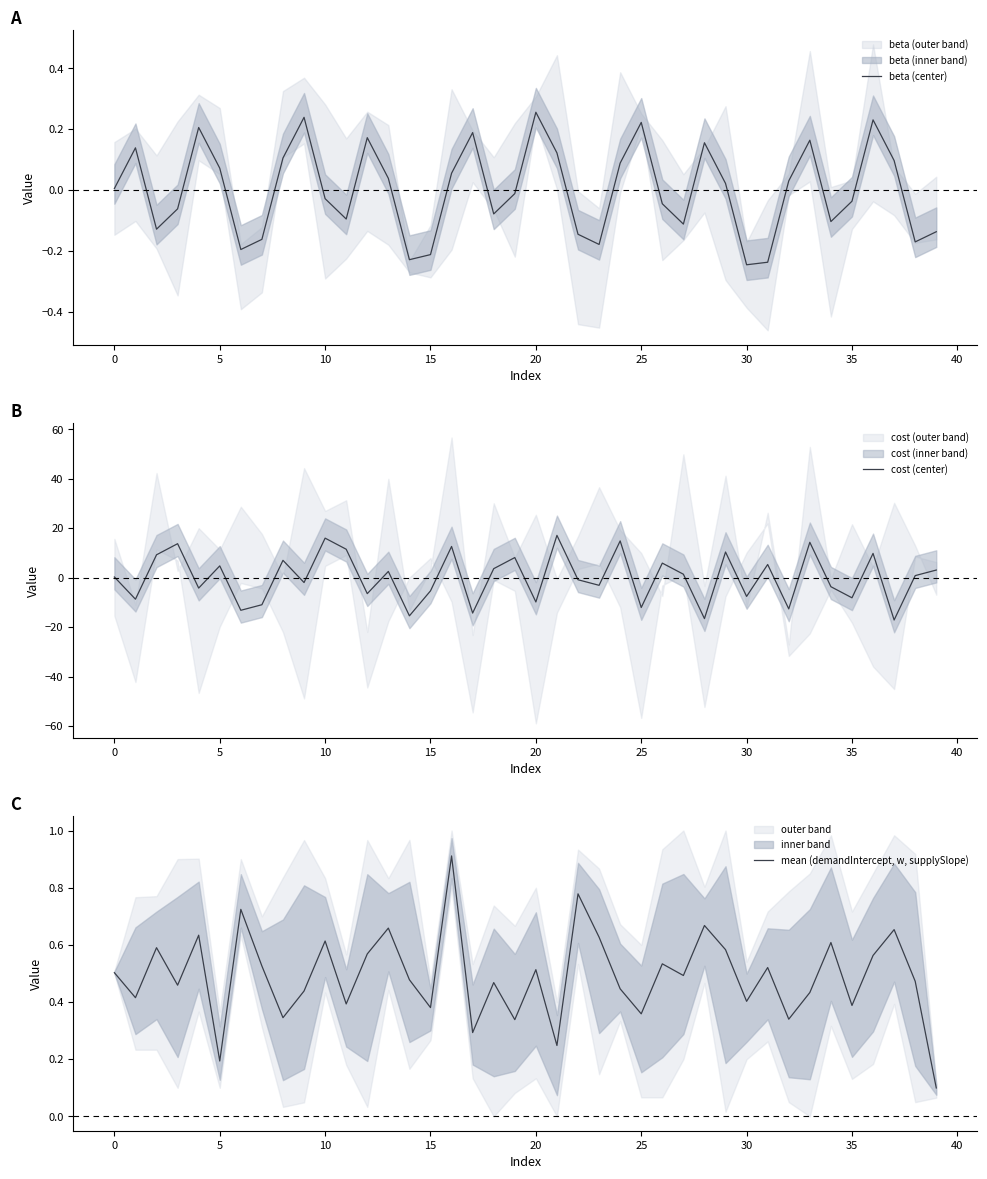

What is the difference between the highest and lowest values at 21?

17.0